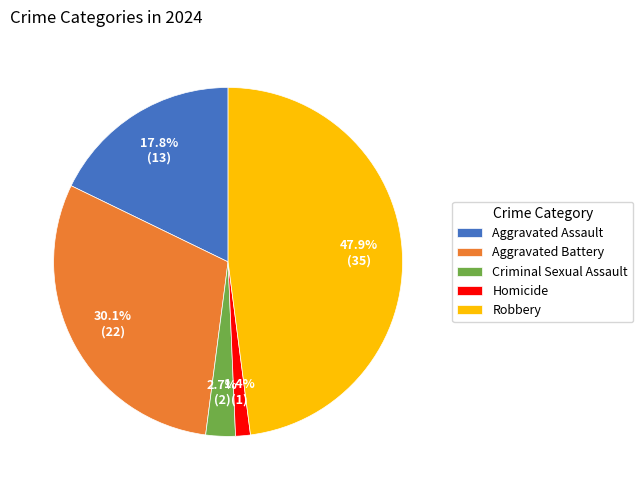

Which has a higher value, Criminal Sexual Assault or Robbery?

Robbery